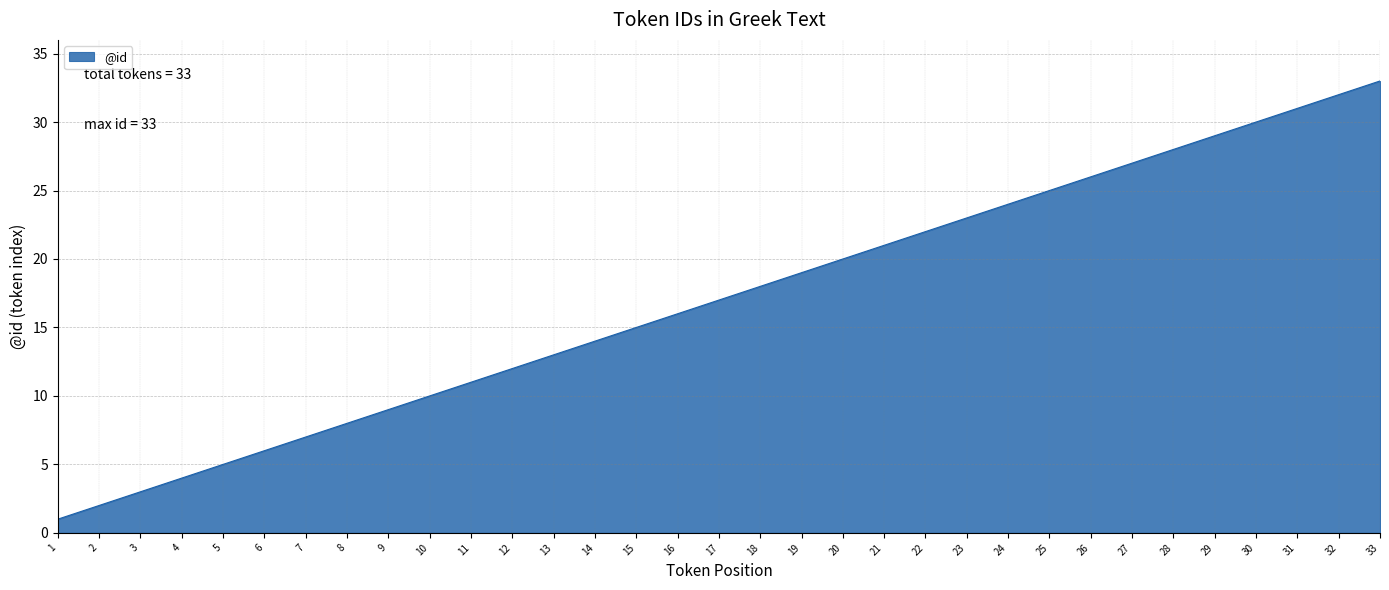

List the labels in order of value, smallest first.

1, 2, 3, 4, 5, 6, 7, 8, 9, 10, 11, 12, 13, 14, 15, 16, 17, 18, 19, 20, 21, 22, 23, 24, 25, 26, 27, 28, 29, 30, 31, 32, 33